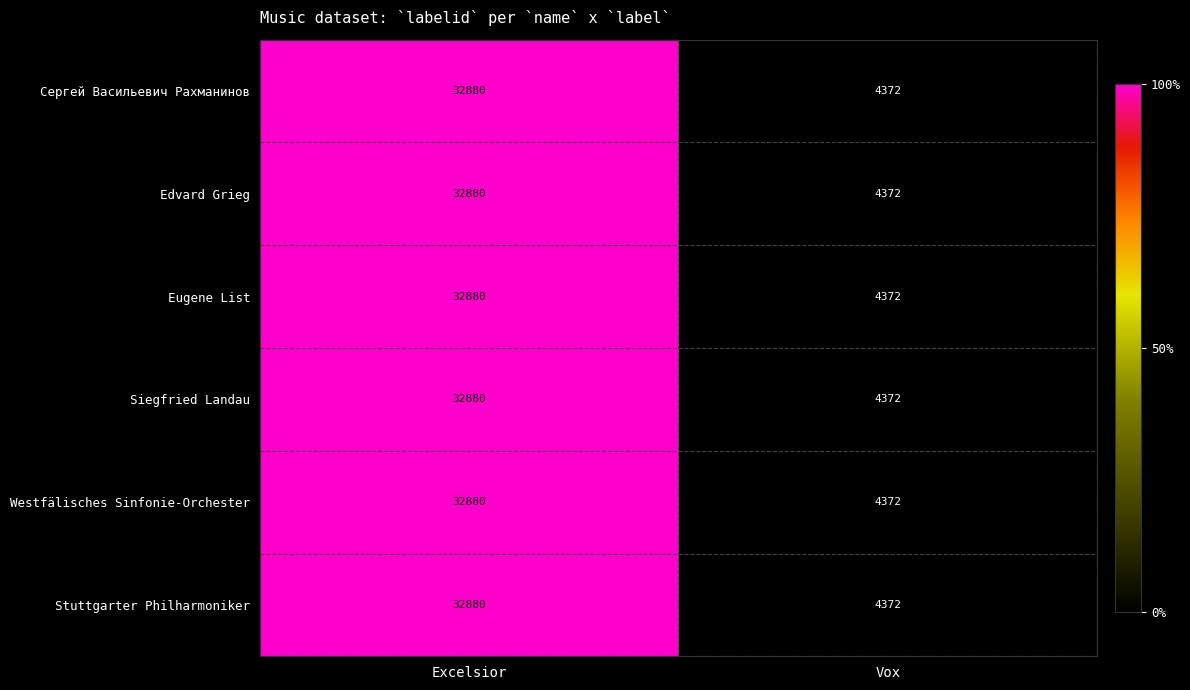

How many data points does each series have?

2